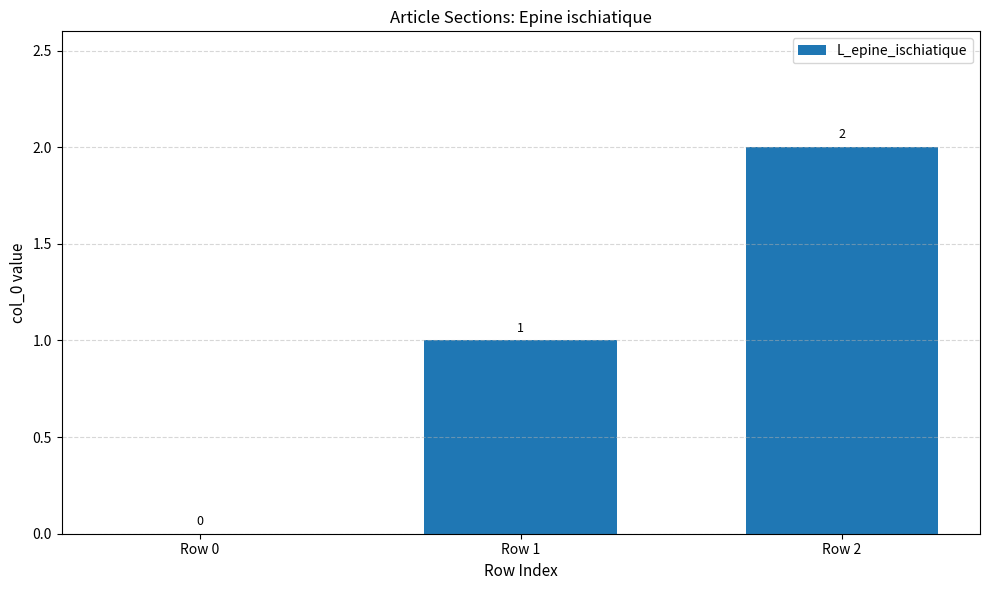

Reading right to left, list all the values displayed in this chart.

Row 2=2	Row 1=1	Row 0=0